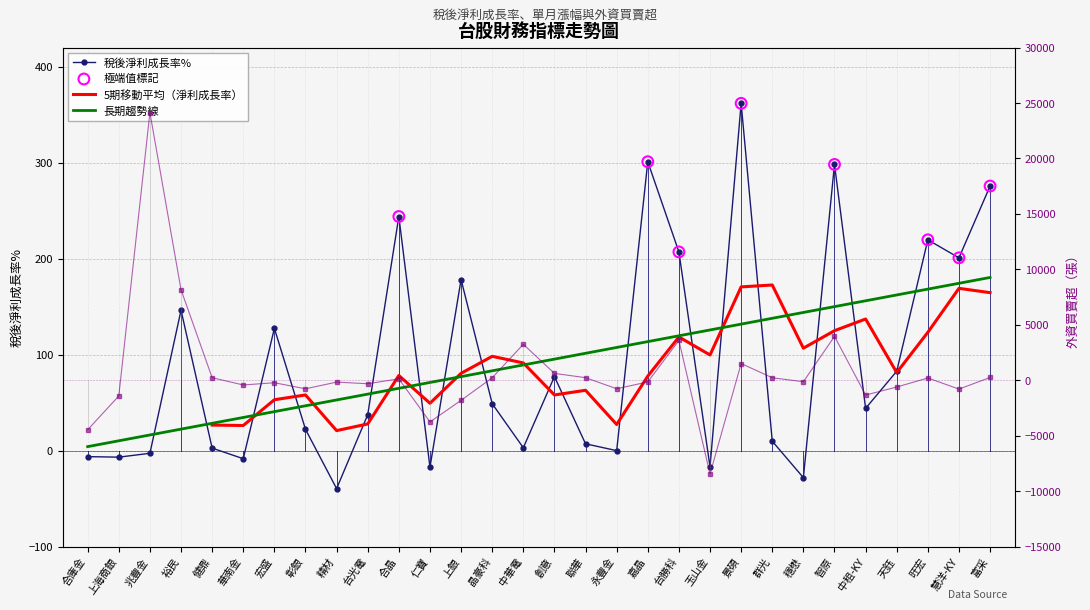

What is the total value across all series at 富采?

524.7